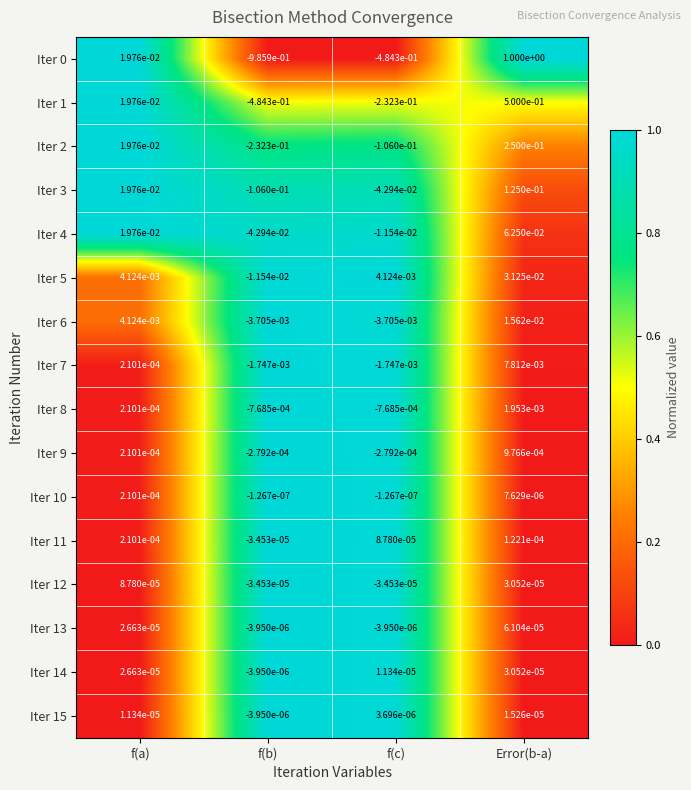

Which series has the largest total across all categories?

Iter 5